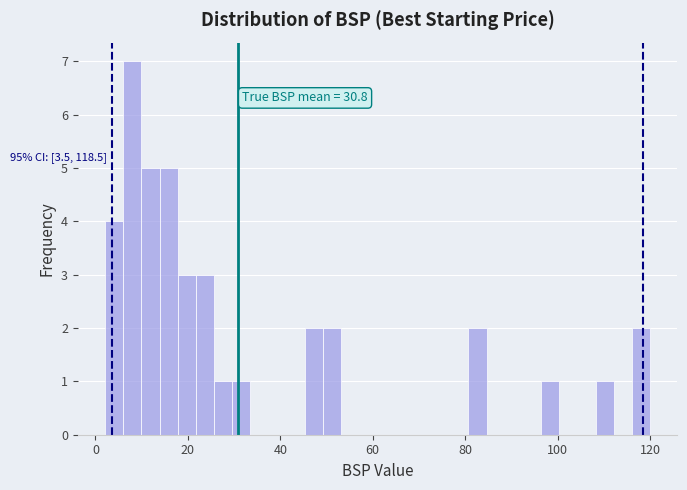

Around what value on the x-axis is the tallest bar? Give the approximate position of its centre, as read against the axis.

8